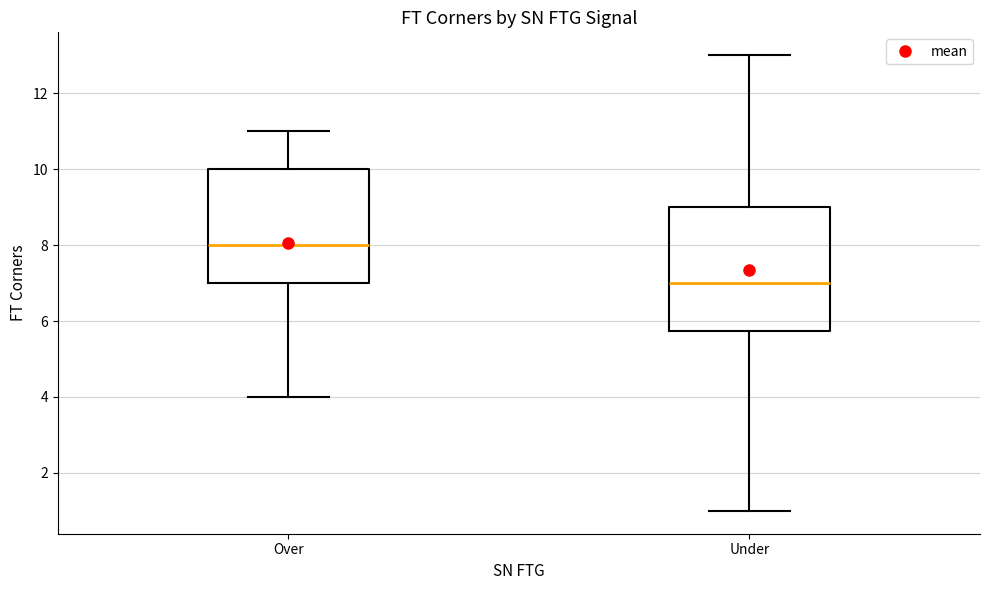

Where does the median line of the box for Under sit on the y-axis? The values are not printed on the chart, so give them approximately, as read against the axis.

7.0